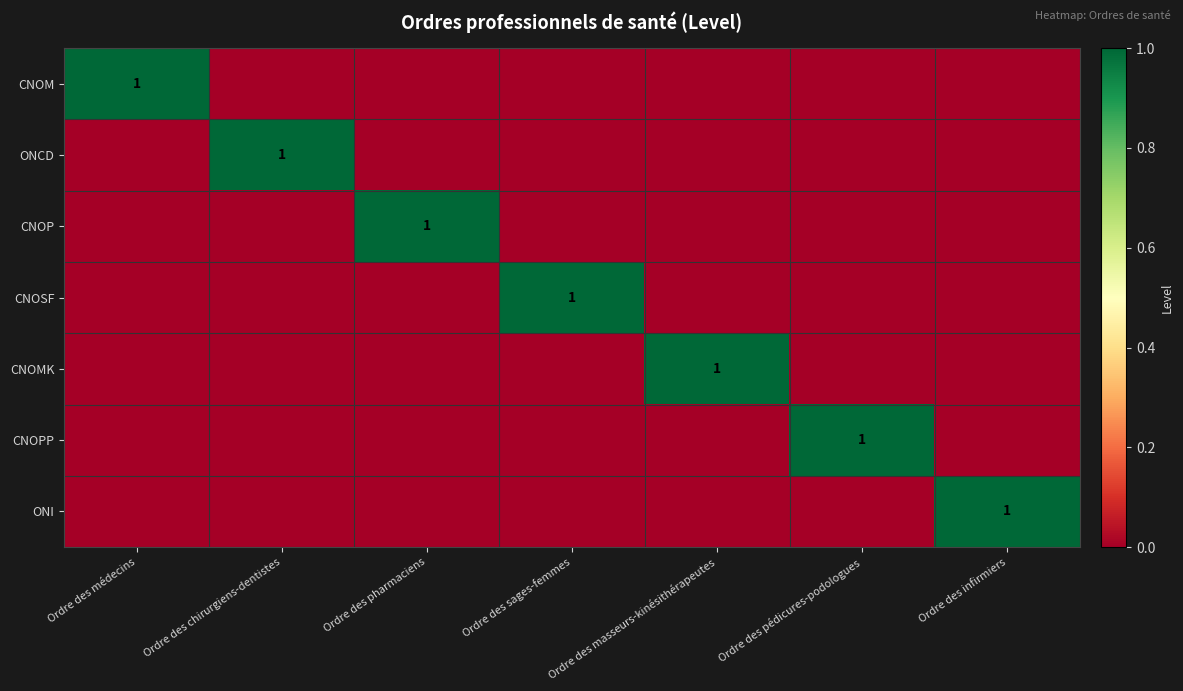

What is the total value across all series at Ordre des chirurgiens-dentistes?

1